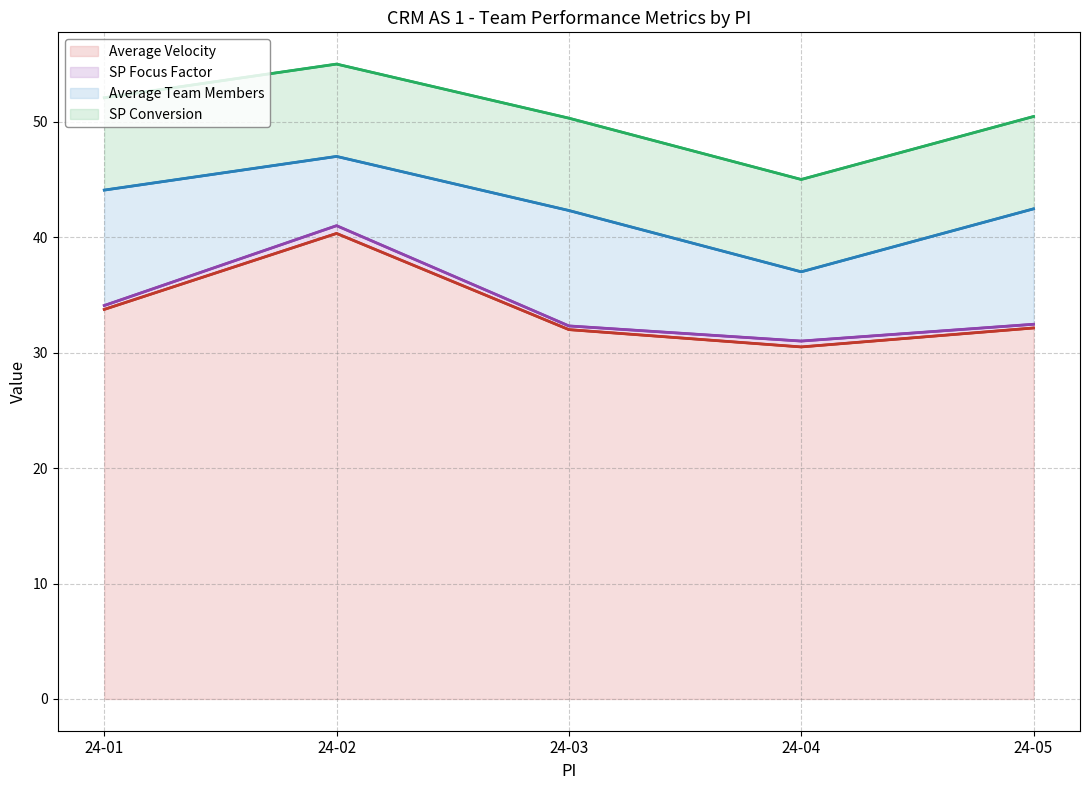

How many series are shown in this chart?

4